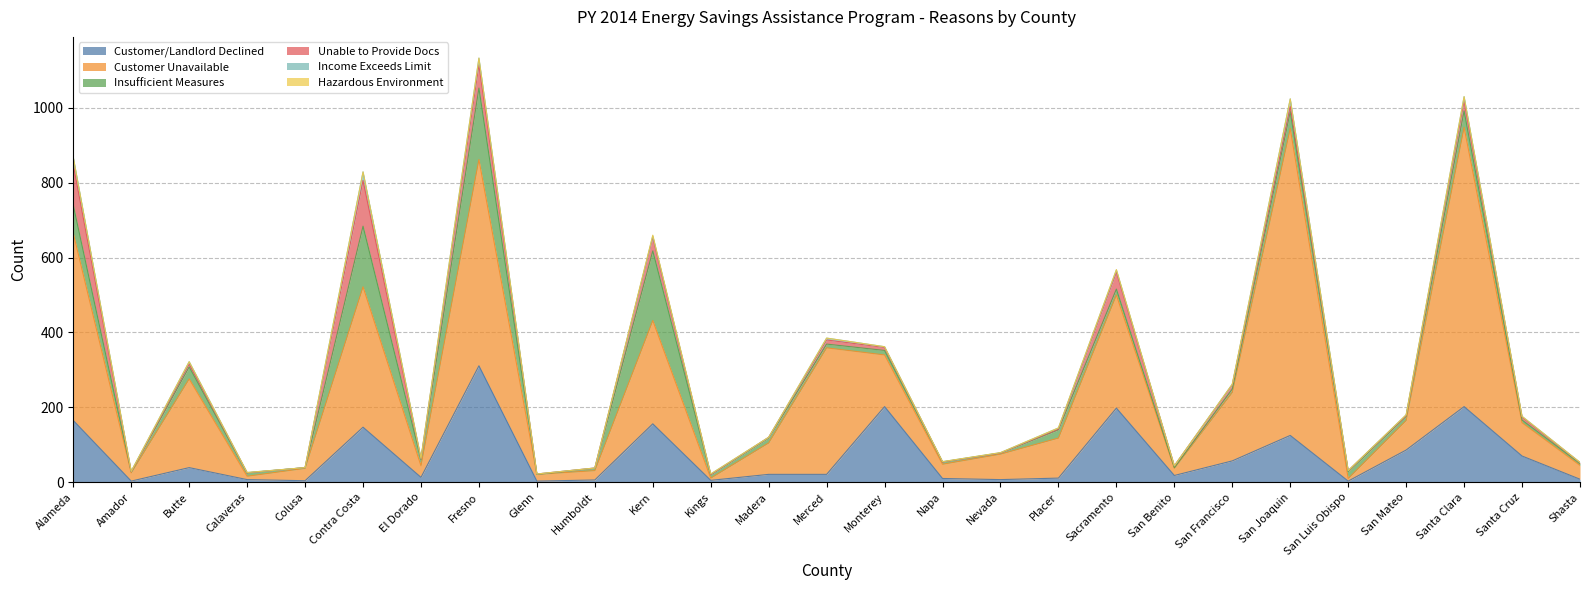

The Unable to Provide Docs series shows -84 at Nevada. True or false?

False